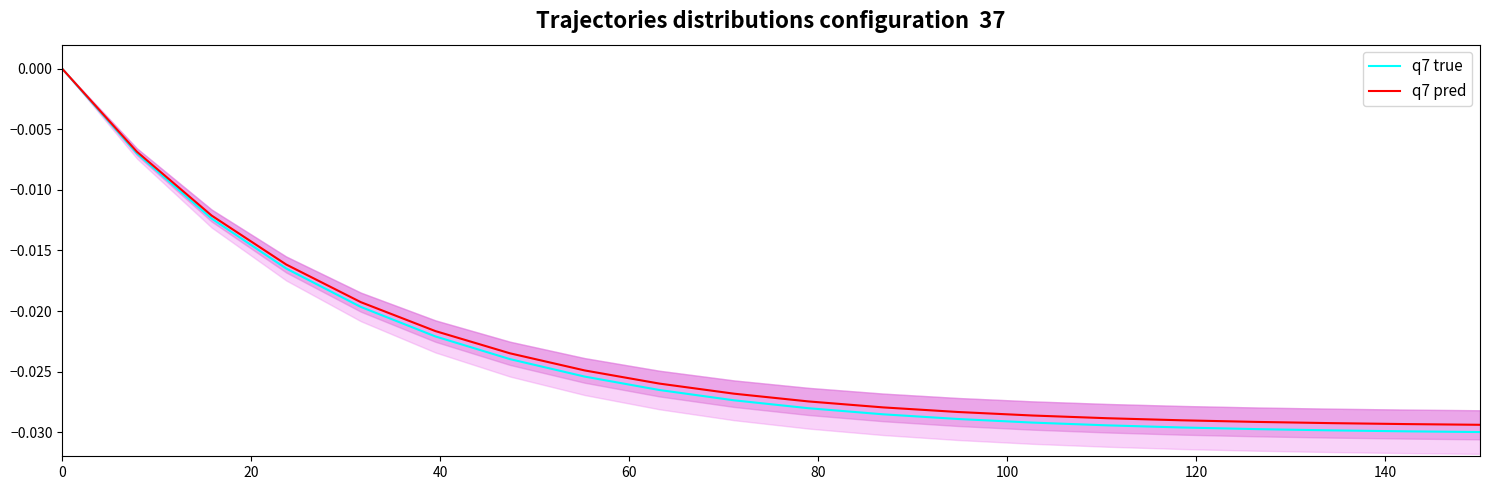

What are all the series names shown in the legend?

q7 true, q7 pred